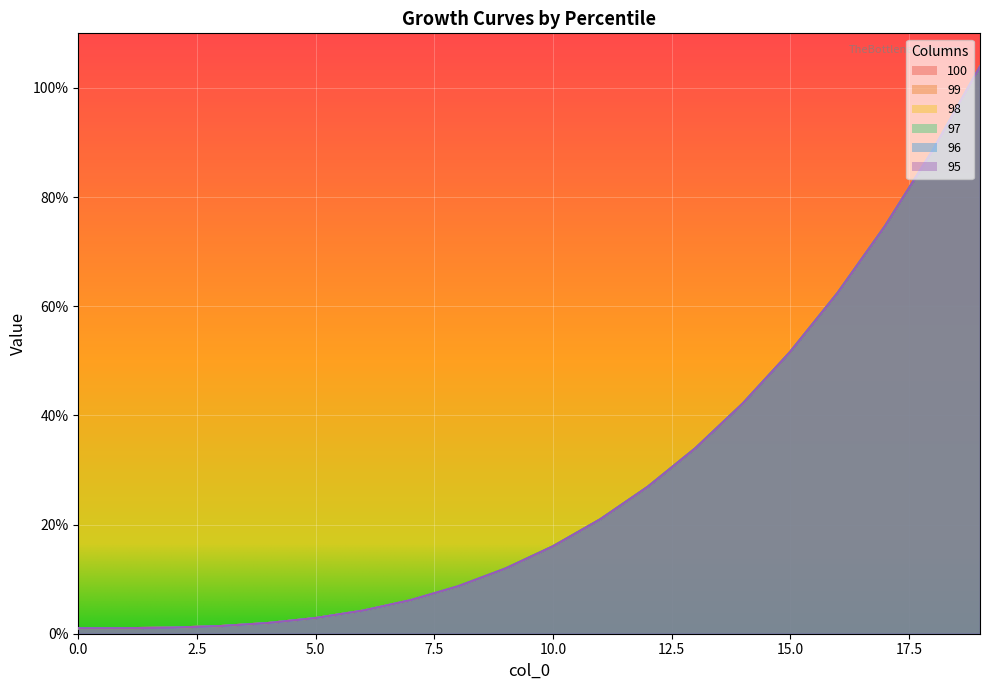

Reading left to right, list all the values displayed in this chart.

100: 1.0	1.0	1.1	1.4	2.0	2.9	4.2	6.1	8.7	11.9	16.0	21.0	26.9	34.0	42.2	51.6	62.4	74.7	88.5	103.9
99: 1.0	1.0	1.1	1.4	2.0	2.9	4.2	6.1	8.7	11.9	16.0	21.0	26.9	34.0	42.2	51.6	62.4	74.7	88.5	103.9
98: 1.0	1.0	1.1	1.4	2.0	2.9	4.2	6.1	8.7	11.9	16.0	21.0	26.9	34.0	42.2	51.6	62.4	74.7	88.5	103.9
97: 1.0	1.0	1.1	1.4	2.0	2.9	4.2	6.1	8.7	11.9	16.0	21.0	26.9	34.0	42.2	51.6	62.4	74.7	88.5	103.9
96: 1.0	1.0	1.1	1.4	2.0	2.9	4.2	6.1	8.7	11.9	16.0	21.0	26.9	34.0	42.2	51.6	62.4	74.7	88.5	103.9
95: 1.0	1.0	1.1	1.4	2.0	2.9	4.2	6.1	8.7	11.9	16.0	21.0	26.9	34.0	42.2	51.6	62.4	74.7	88.5	103.9